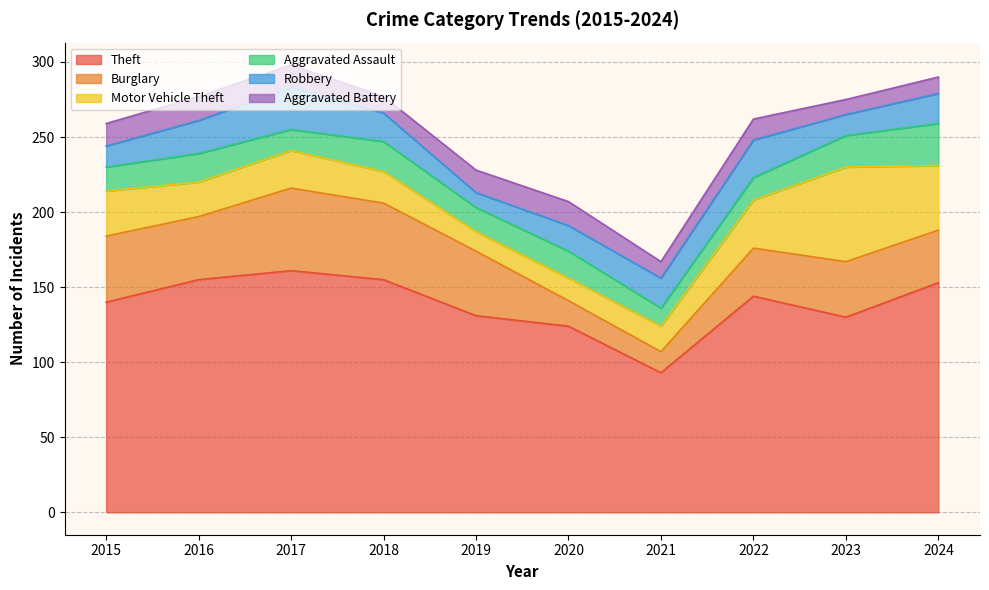

Does the chart display data point markers on the line(s)?

No